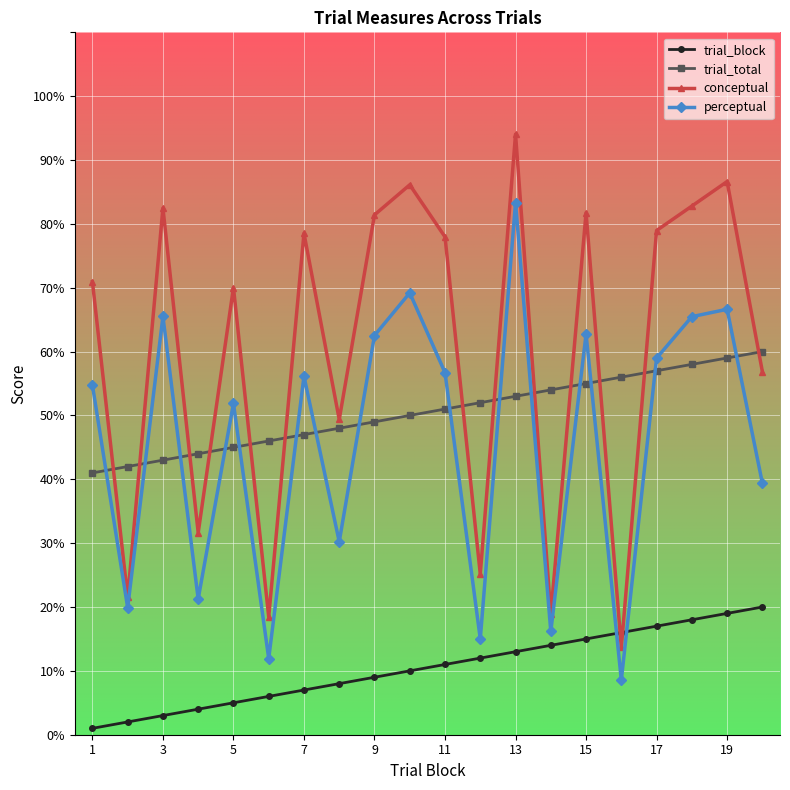

Rank the series by their maximum value, from highest to lowest.

conceptual, perceptual, trial_total, trial_block